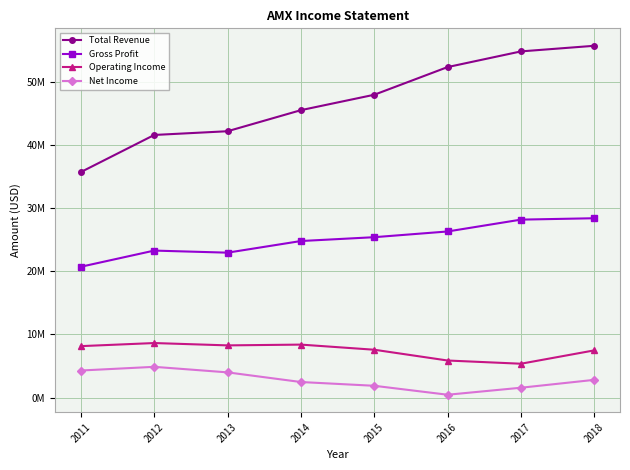

At which label does Operating Income first exceed 8151400?

2012